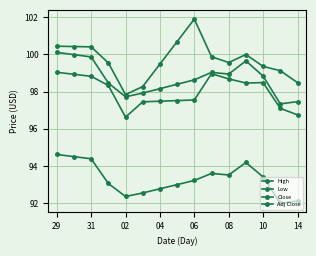

How many interior local peaks does the Low series have?

2